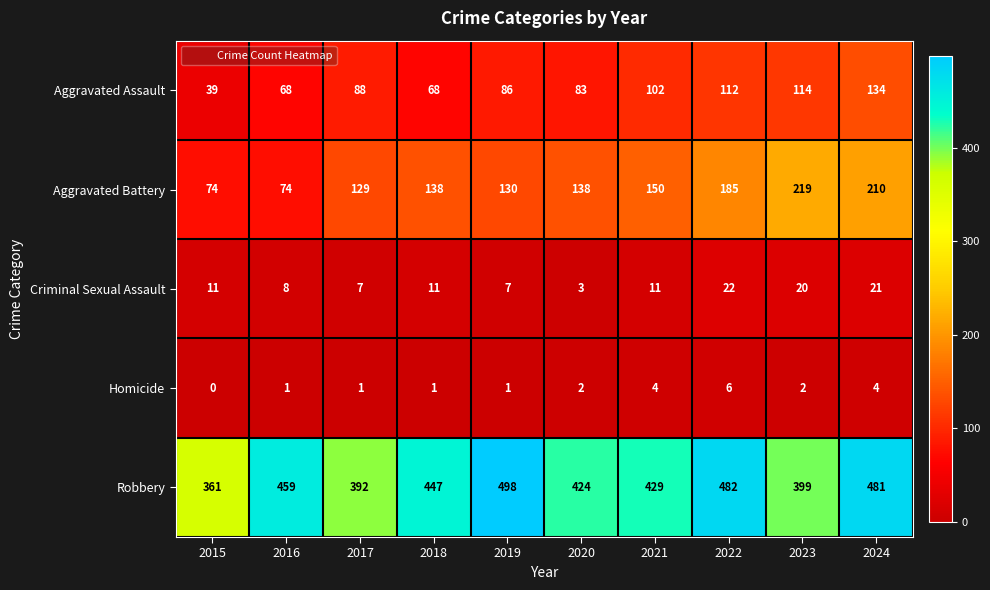

What is the spread (max minus min) of values at 2019?

497